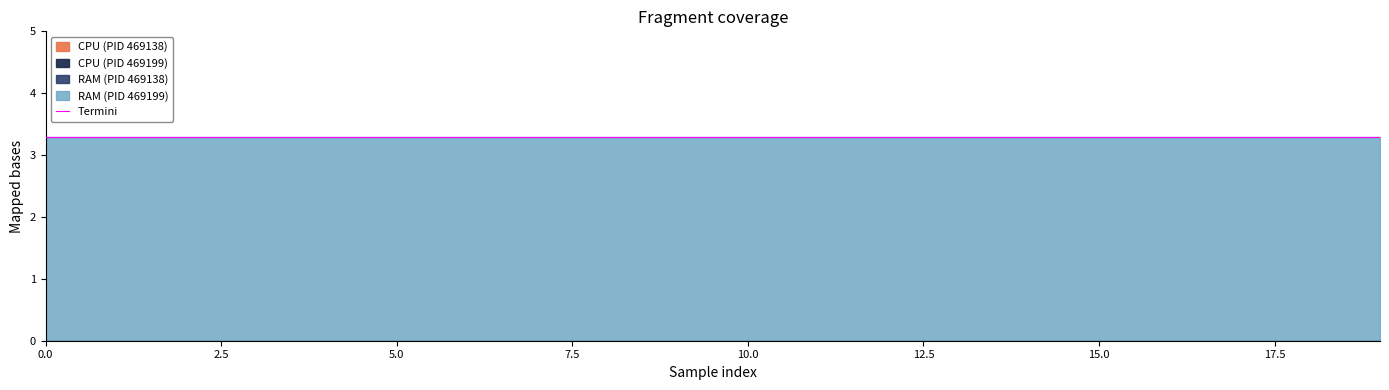

True or false: RAM and CPU intersect in this chart.

False